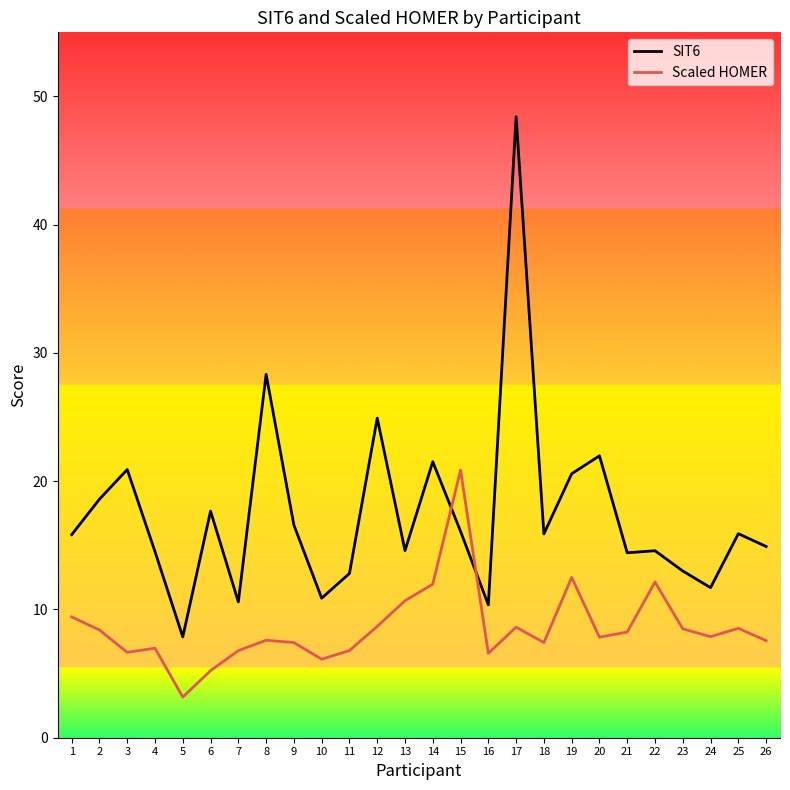

The value of SIT6 at 15 is 10.5. True or false?

False